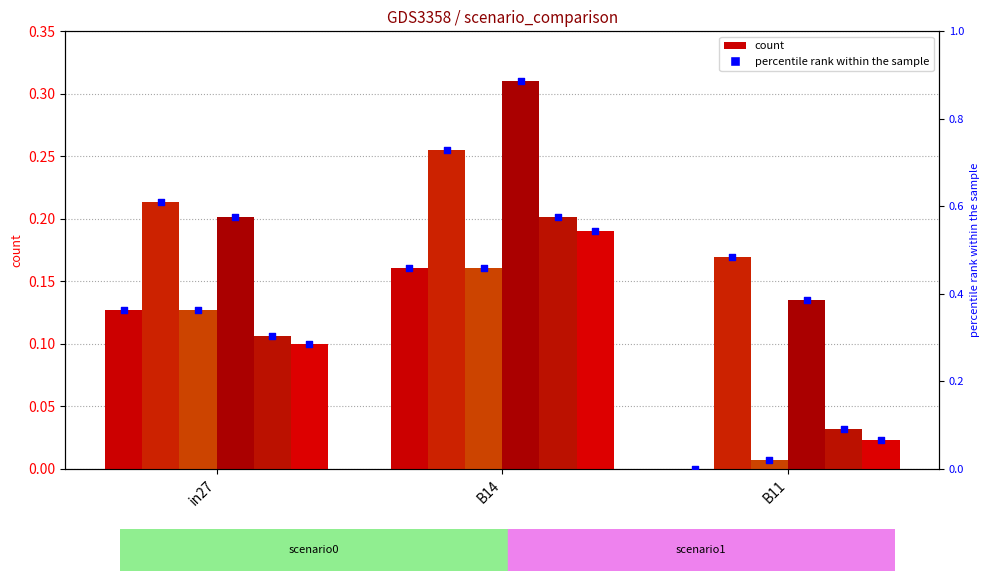

At which category is the sum across all series the highest?

B14